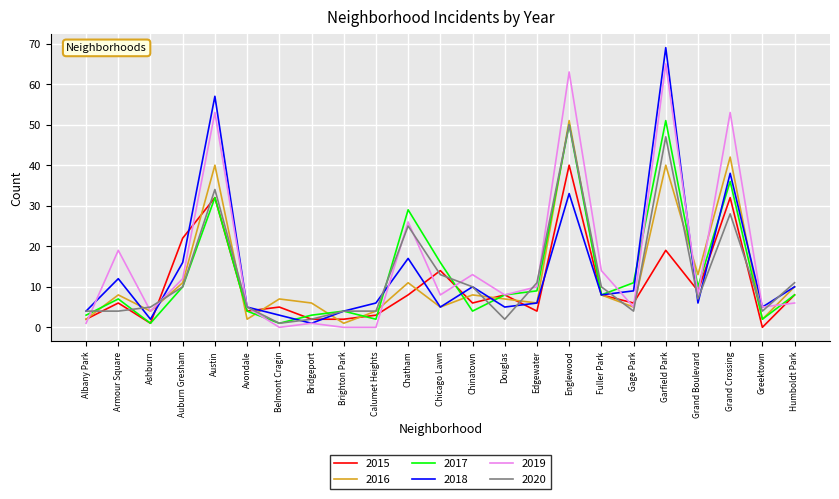

What are all the series names shown in the legend?

2015, 2016, 2017, 2018, 2019, 2020